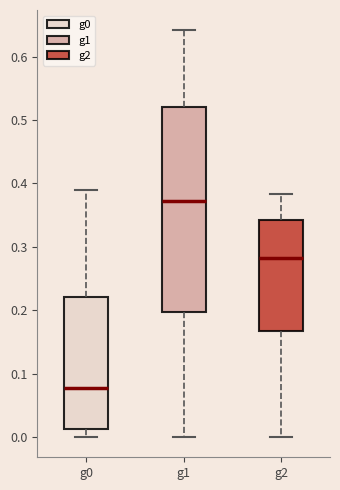

Which box has the lowest median line?

g0